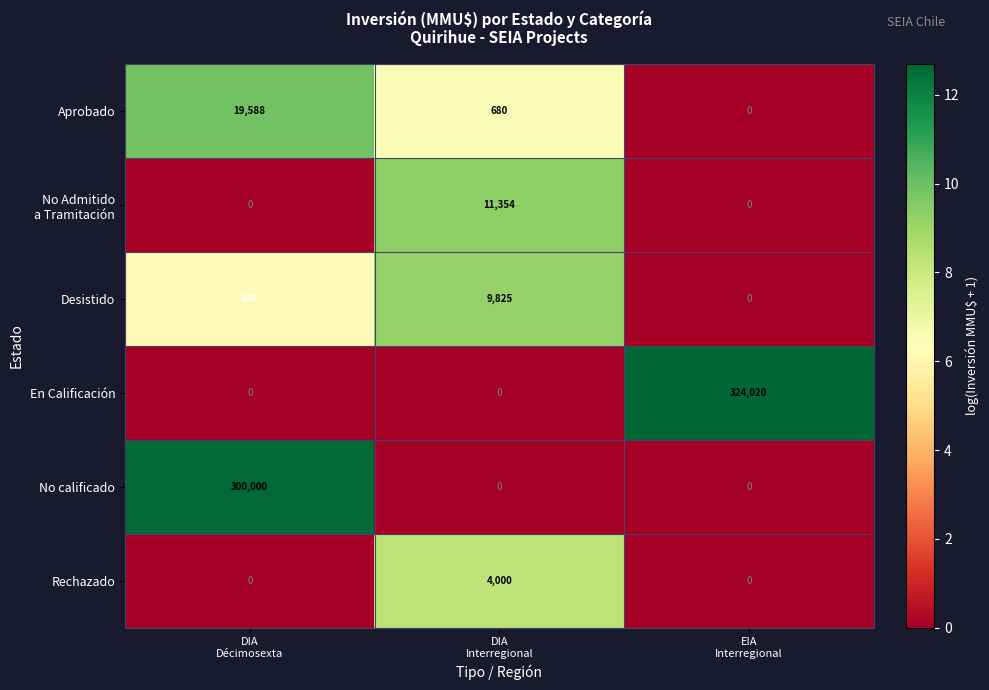

What is the maximum value shown in the chart?

324020